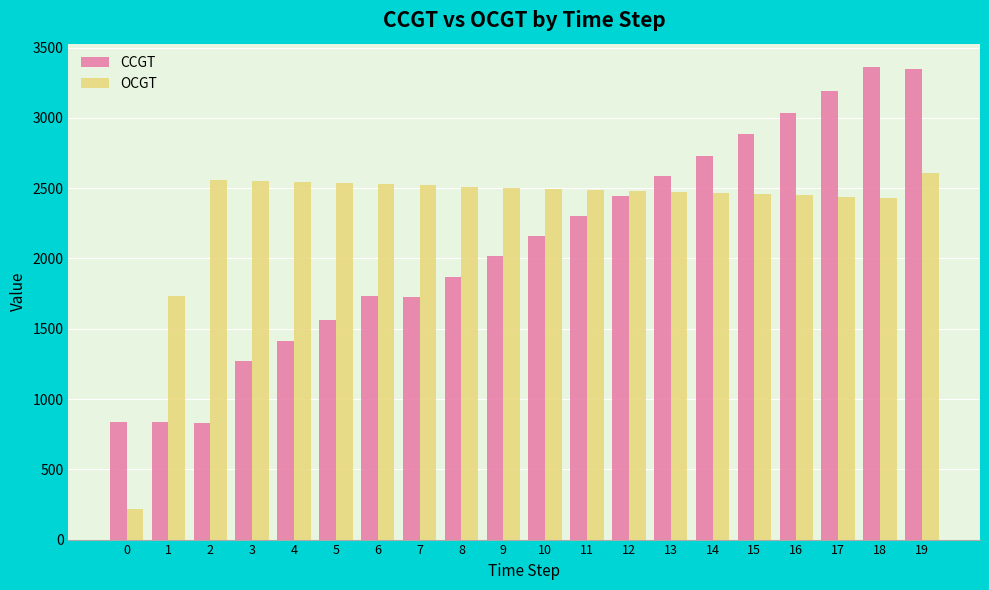

What is the average value of the OCGT series?

2349